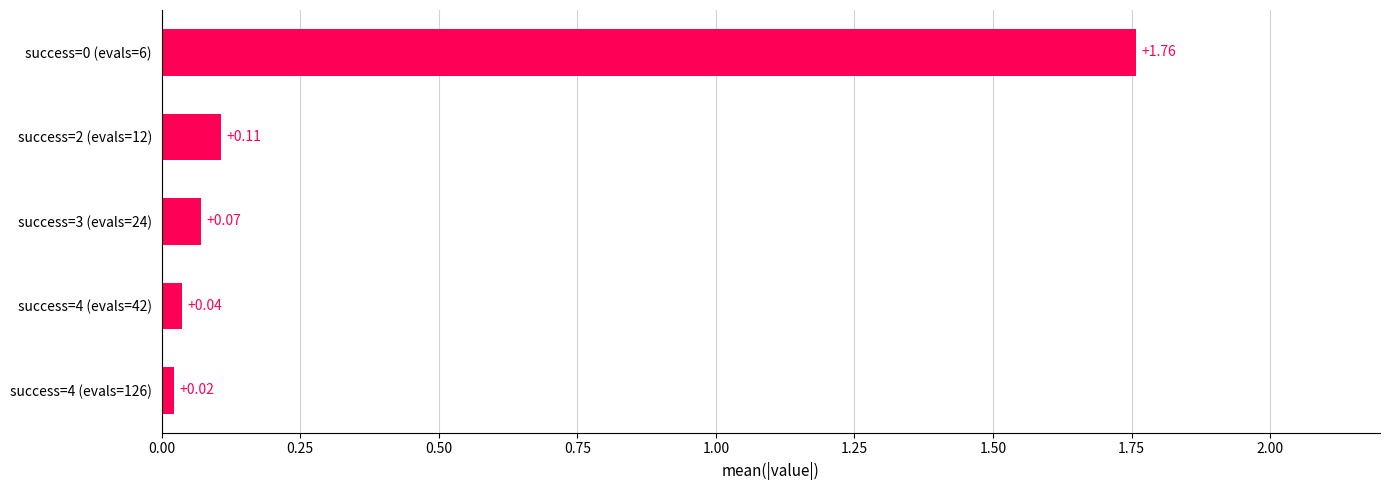

At which category does the chart reach its minimum across all series?

success=4 (evals=126)